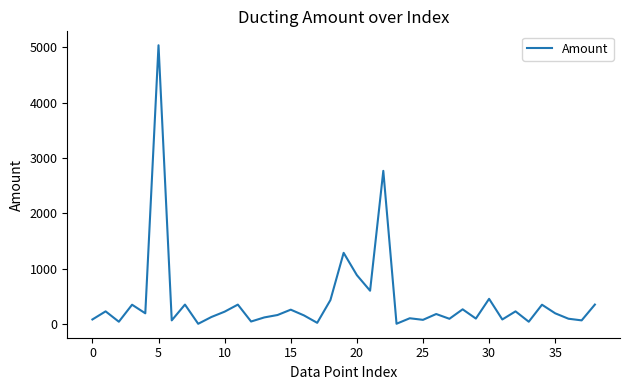

What is the maximum value shown in the chart?

5035.7